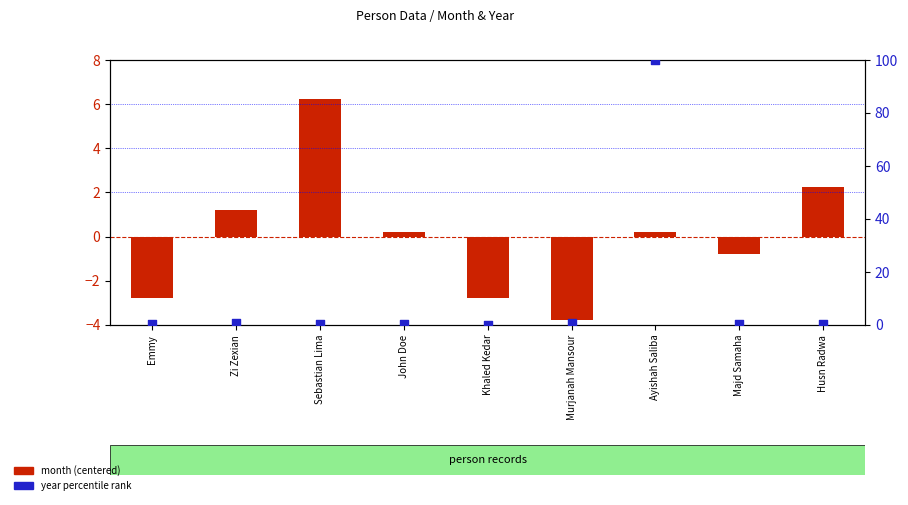

At how many categories does at least one series exceed 25?

1